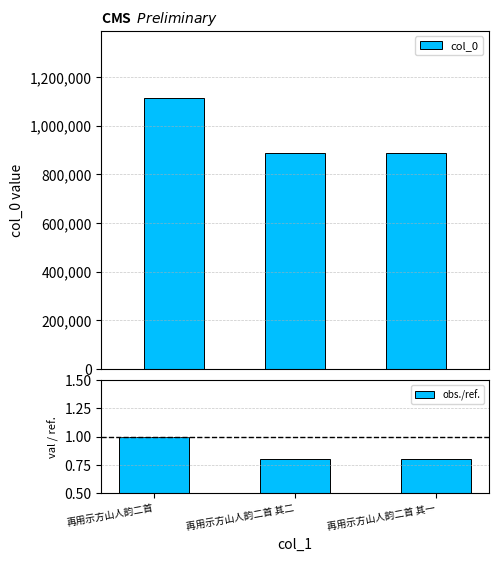

What is the label of the 3rd bar from the left?

再用示方山人韵二首 其一